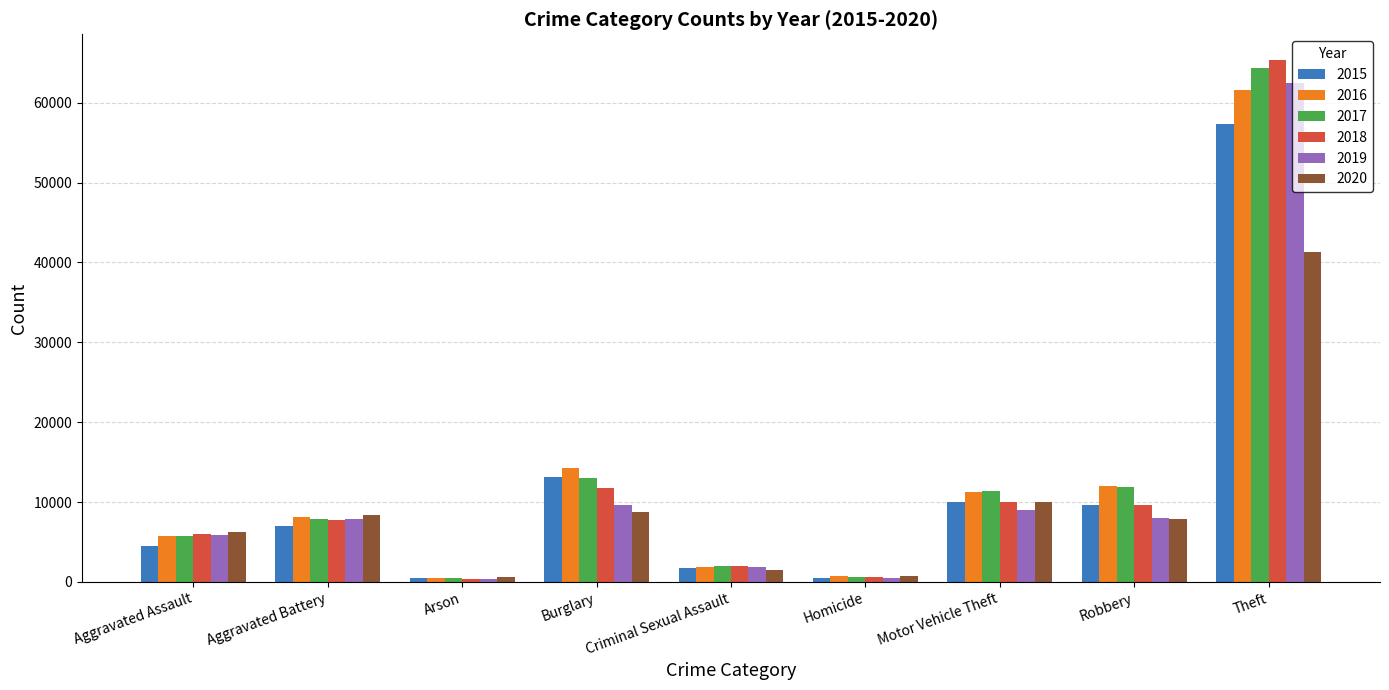

Where is 2018 nearest to the value 32831?

Burglary